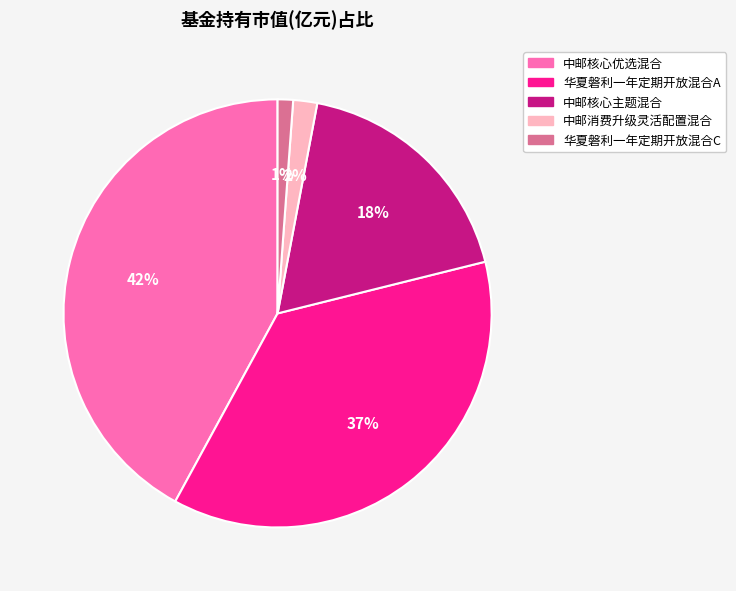

The 中邮核心主题混合 slice represents 18% of the pie. True or false?

True